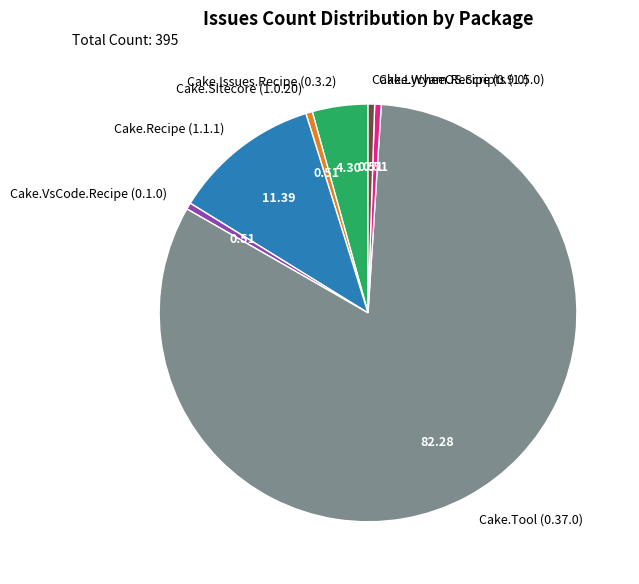

Does any single category account for the majority?

Yes